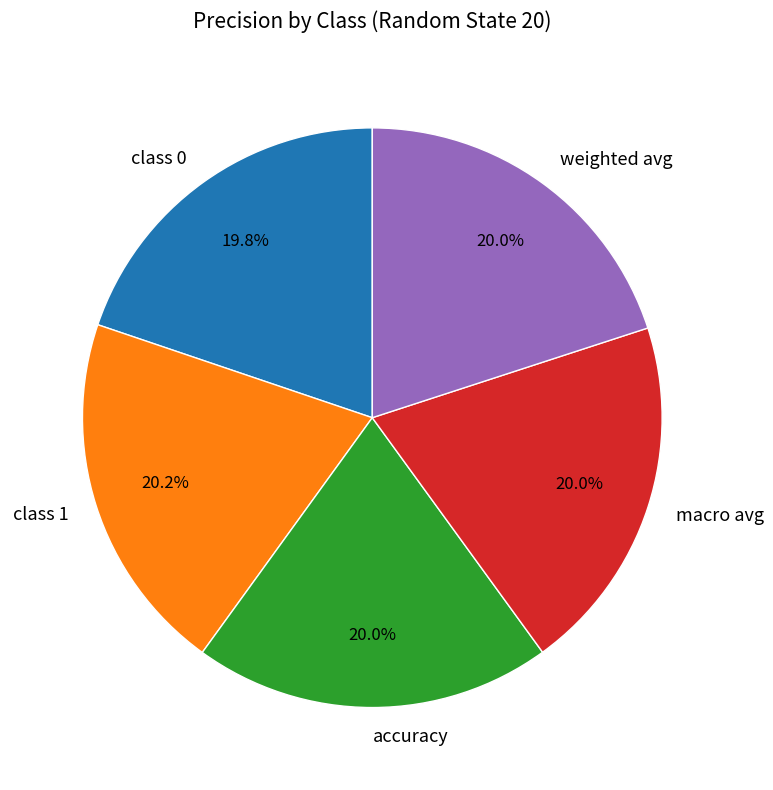

Is there a majority slice in this chart?

No